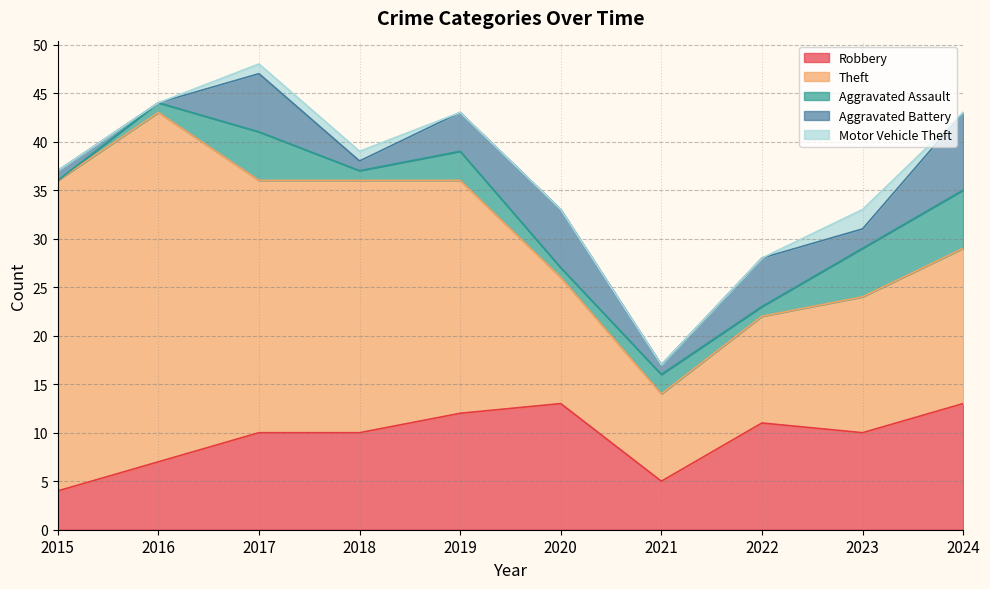

What is the average value of the Aggravated Battery series?

3